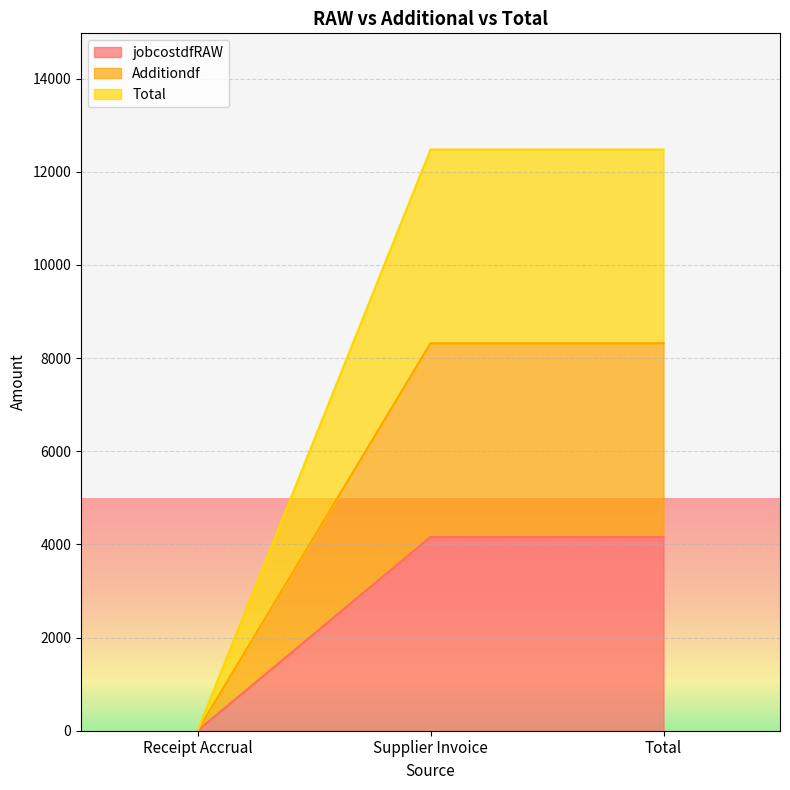

Does the chart display data point markers on the line(s)?

No